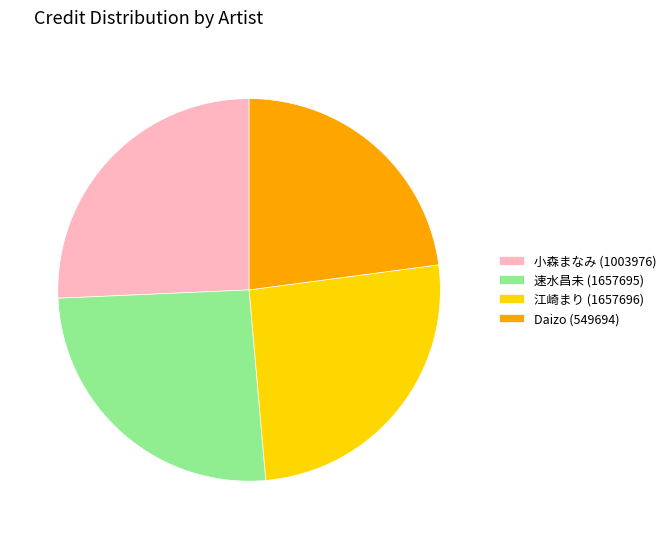

Combined, do Daizo (549694) and 速水昌未 (1657695) account for over 50%?

No